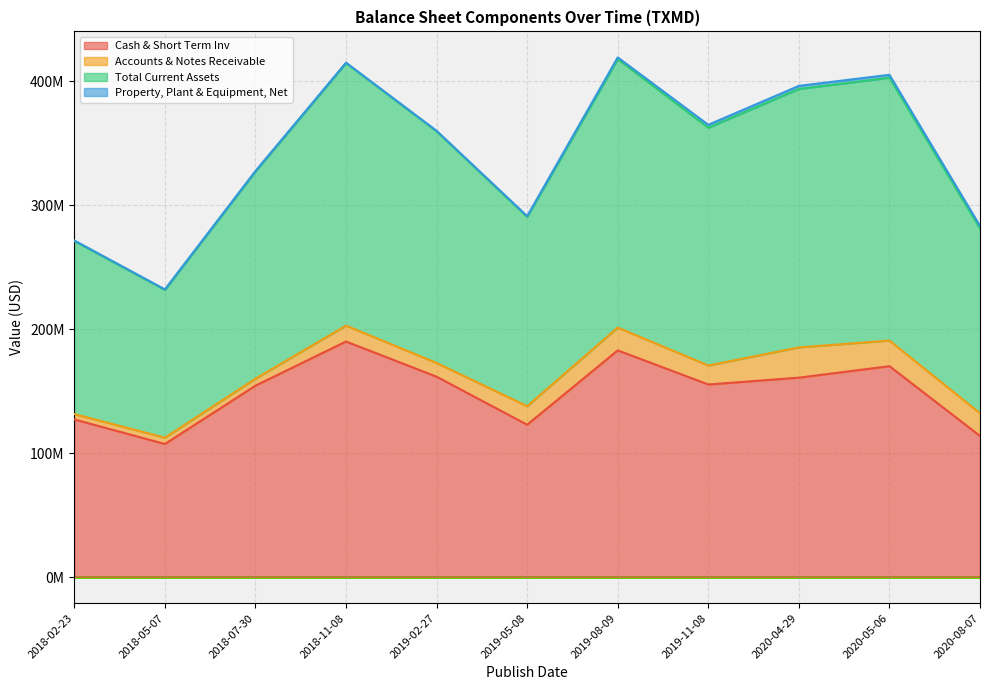

True or false: Total Current Assets has a value of 56849684 at 2018-05-07.

False